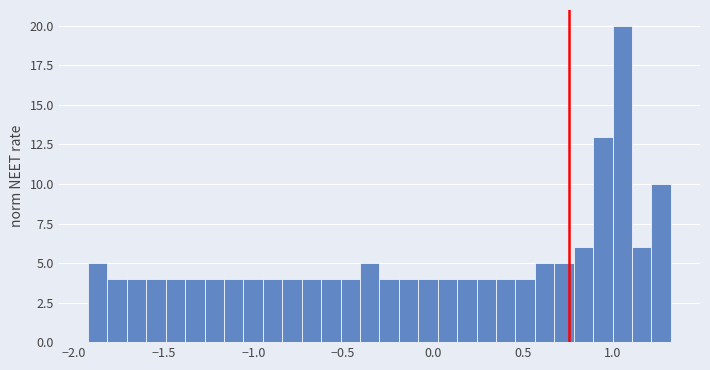

Read against the x-axis, roughly where is the centre of the tallest bar?

1.05